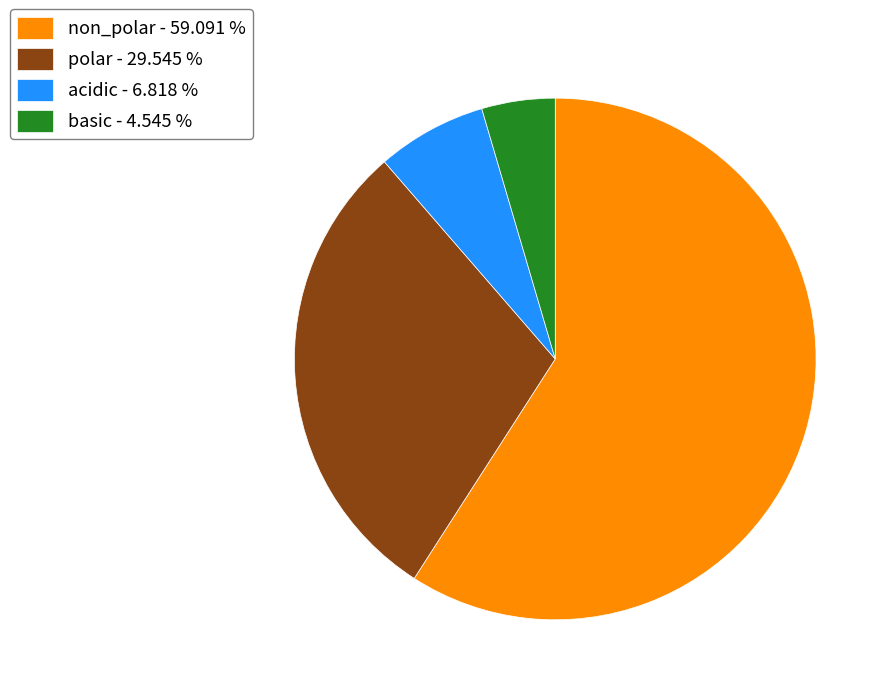

Which has a higher value, basic - 4.545 % or polar - 29.545 %?

polar - 29.545 %